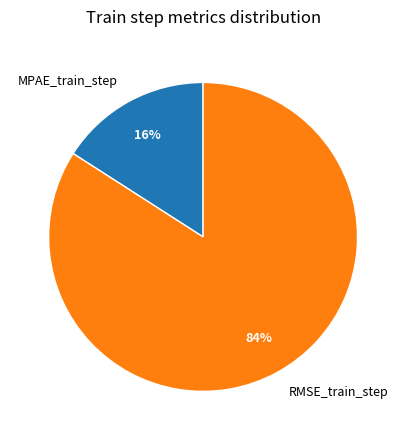

Which category has the smallest portion of the pie?

MPAE_train_step